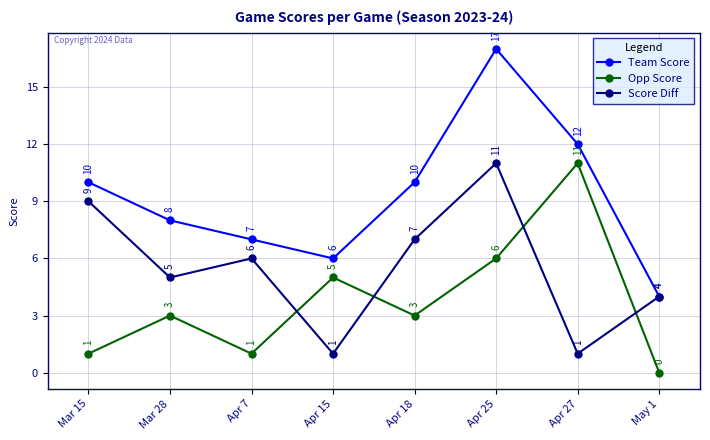

What is the greatest value displayed?

17